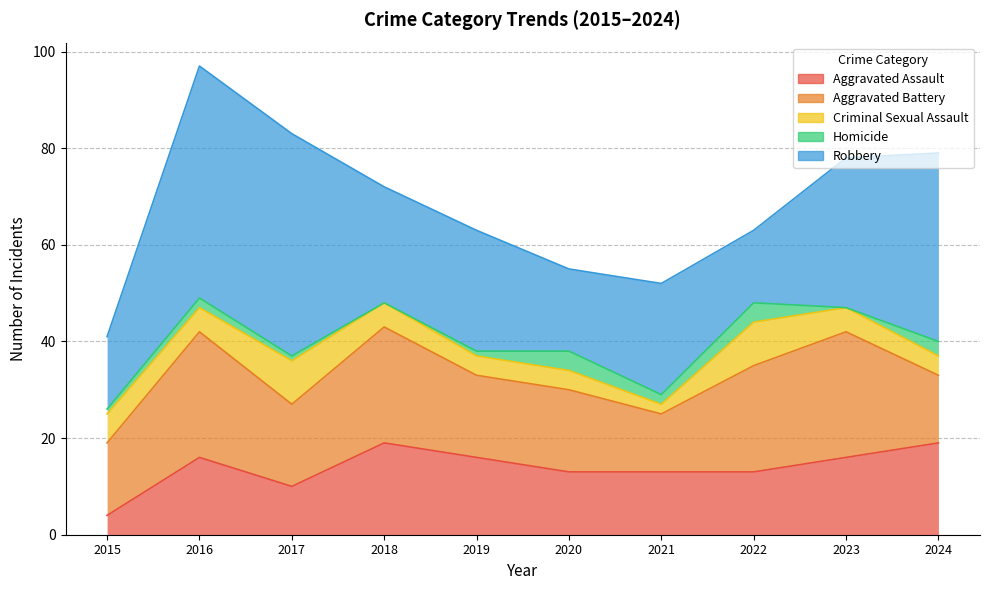

Which category has the highest value in the Criminal Sexual Assault series?

2017